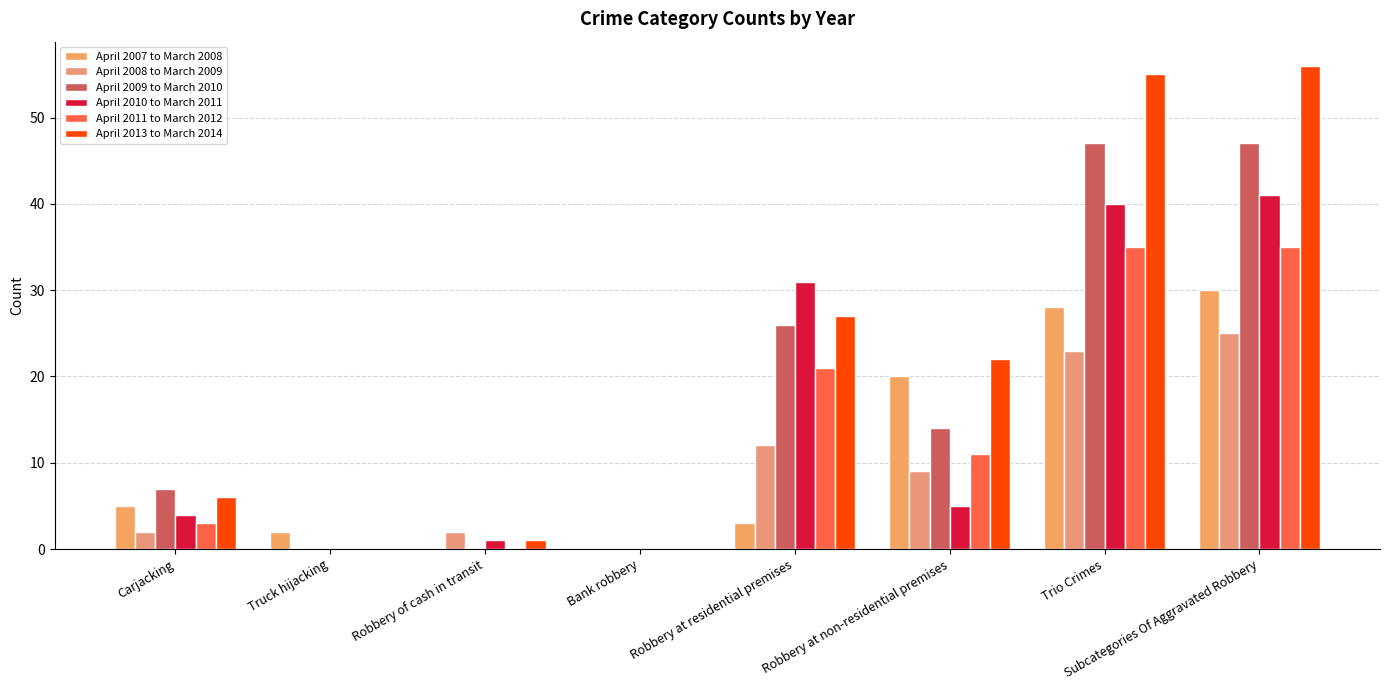

Does the chart contain stacked bars?

No